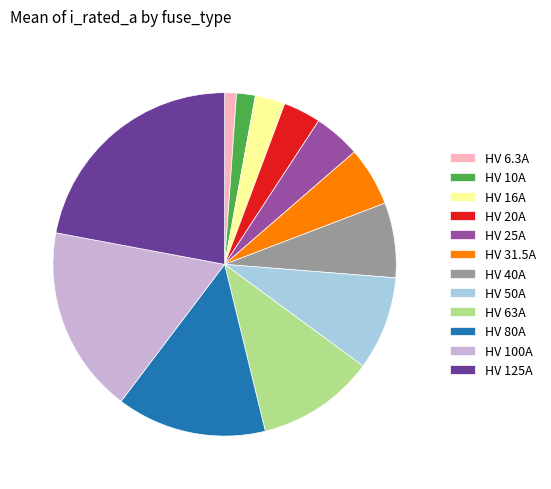

Does HV 20A represent more than half of the total?

No